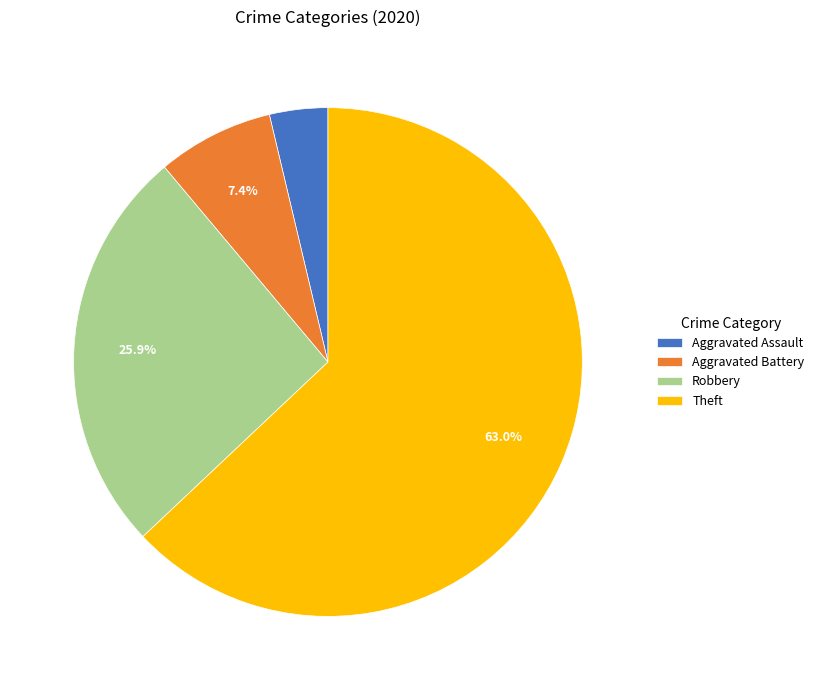

To the nearest percent, what is the difference between the largest and smallest slice percentages?

59%